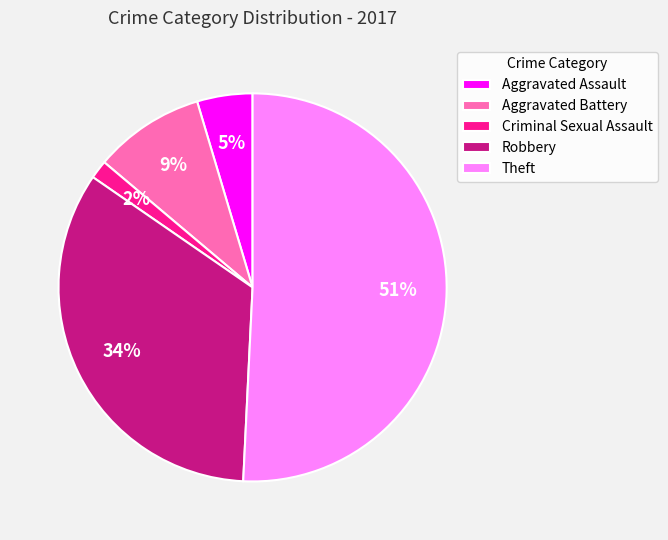

Between Theft and Criminal Sexual Assault, which is larger?

Theft